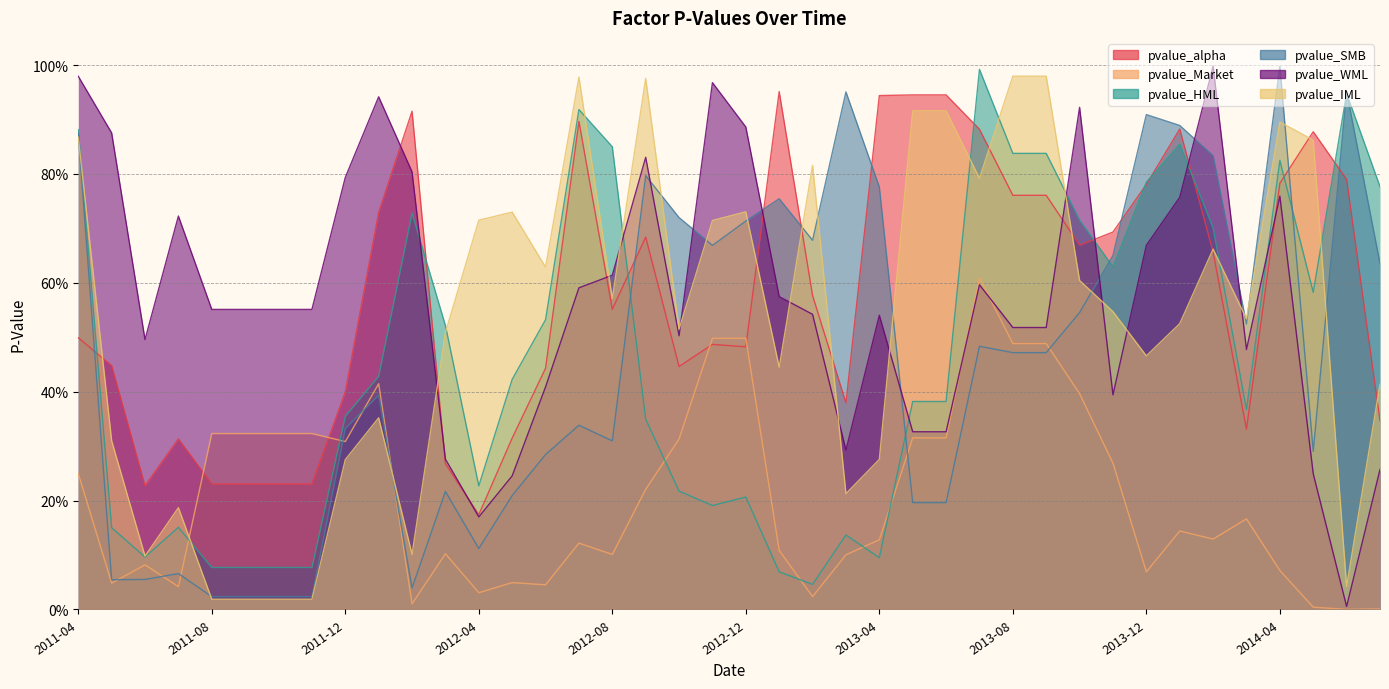

What is the label of the 10th point from the right?

2013-10